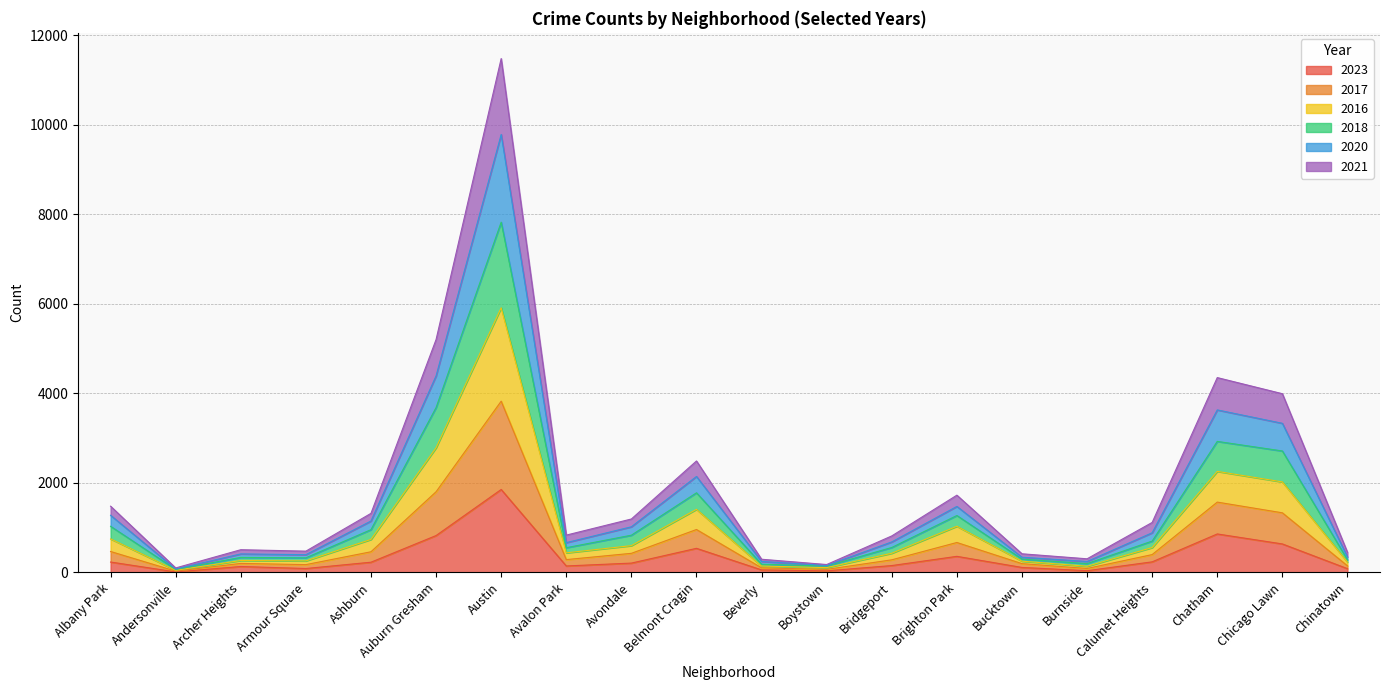

At which category is the sum across all series the highest?

Austin